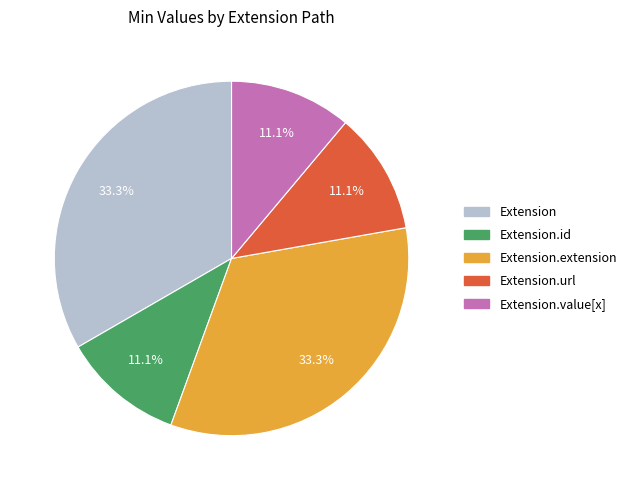

Is there a majority slice in this chart?

No